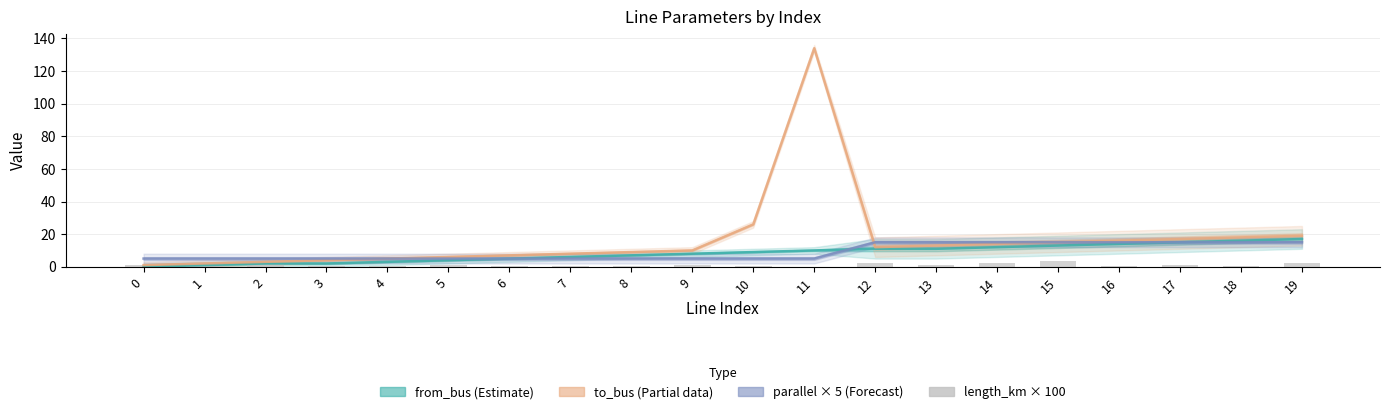

Which series has the widest spread of values?

to_bus (Partial)